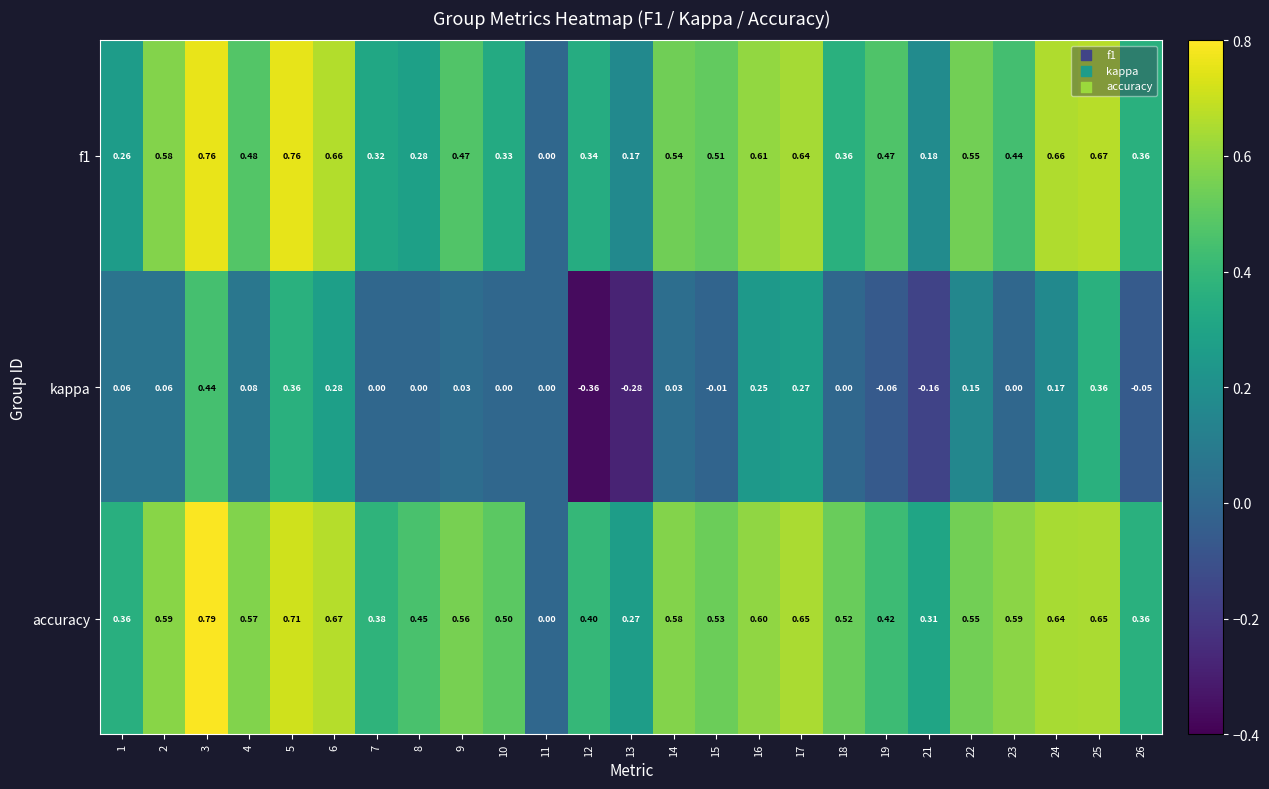

Which category has the lowest value across all series?

12